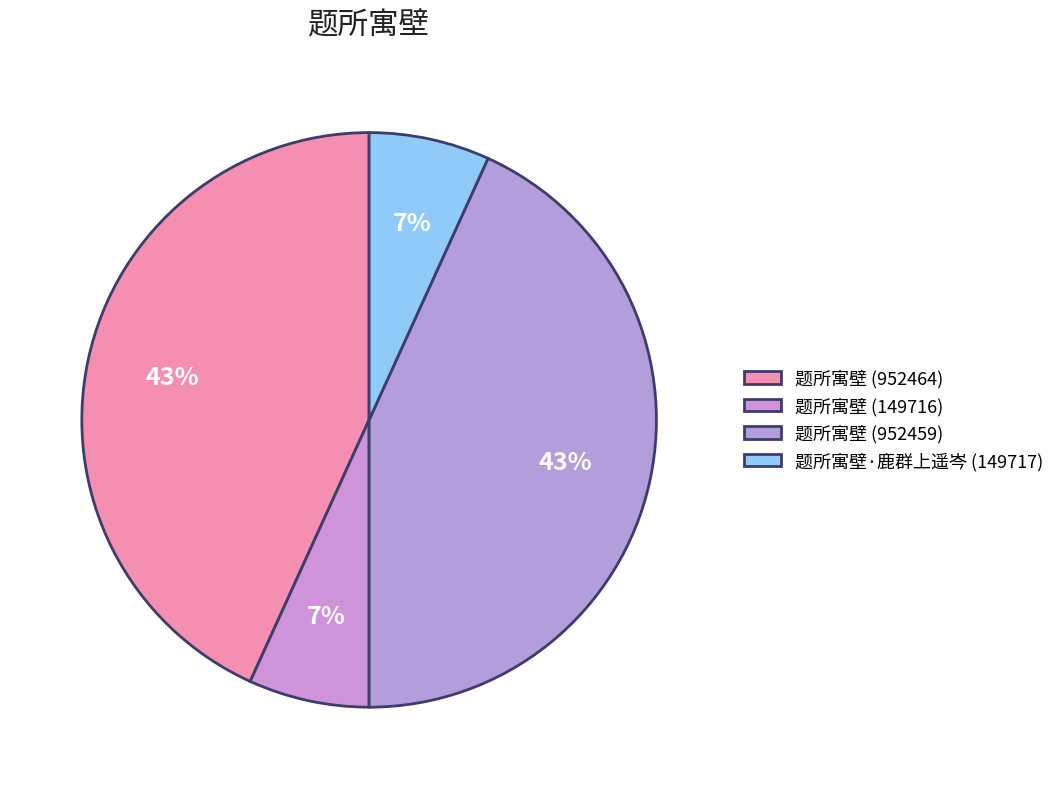

To the nearest percent, what is the average slice percentage?

25%